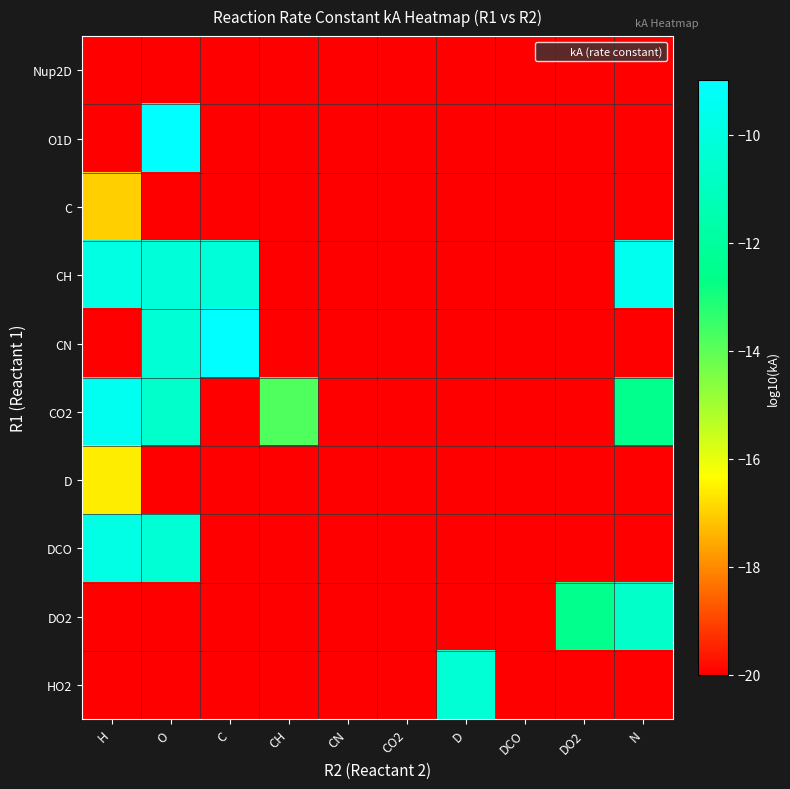

Rank the series at N from lowest to highest value.

Nup2D, O1D, C, CN, D, DCO, HO2, CO2, DO2, CH